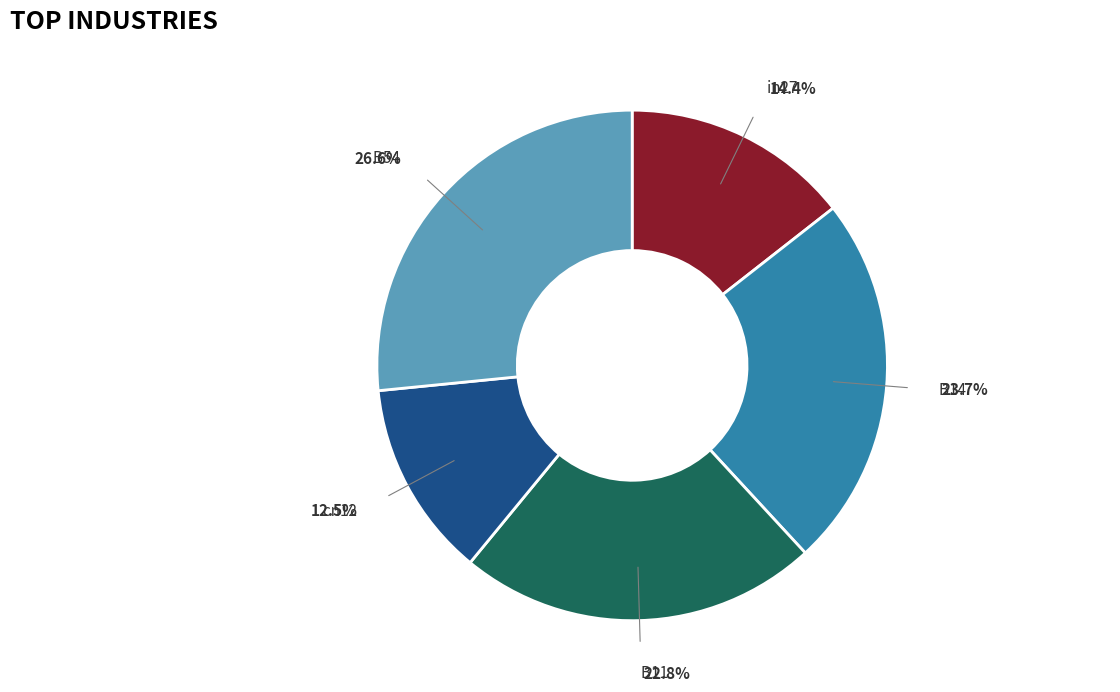

Is there any slice that represents more than half of the pie?

No